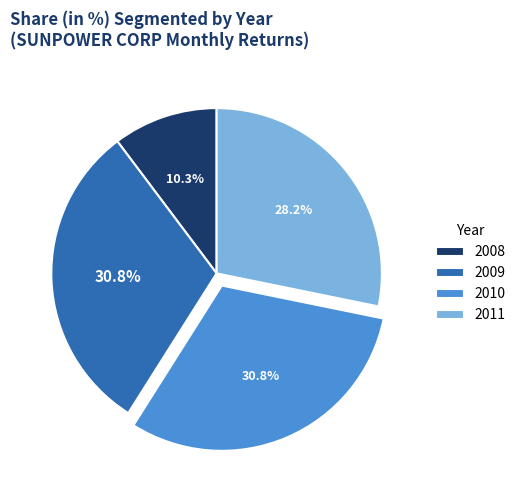

What percentage is the 2009 slice, to the nearest percent?

31%